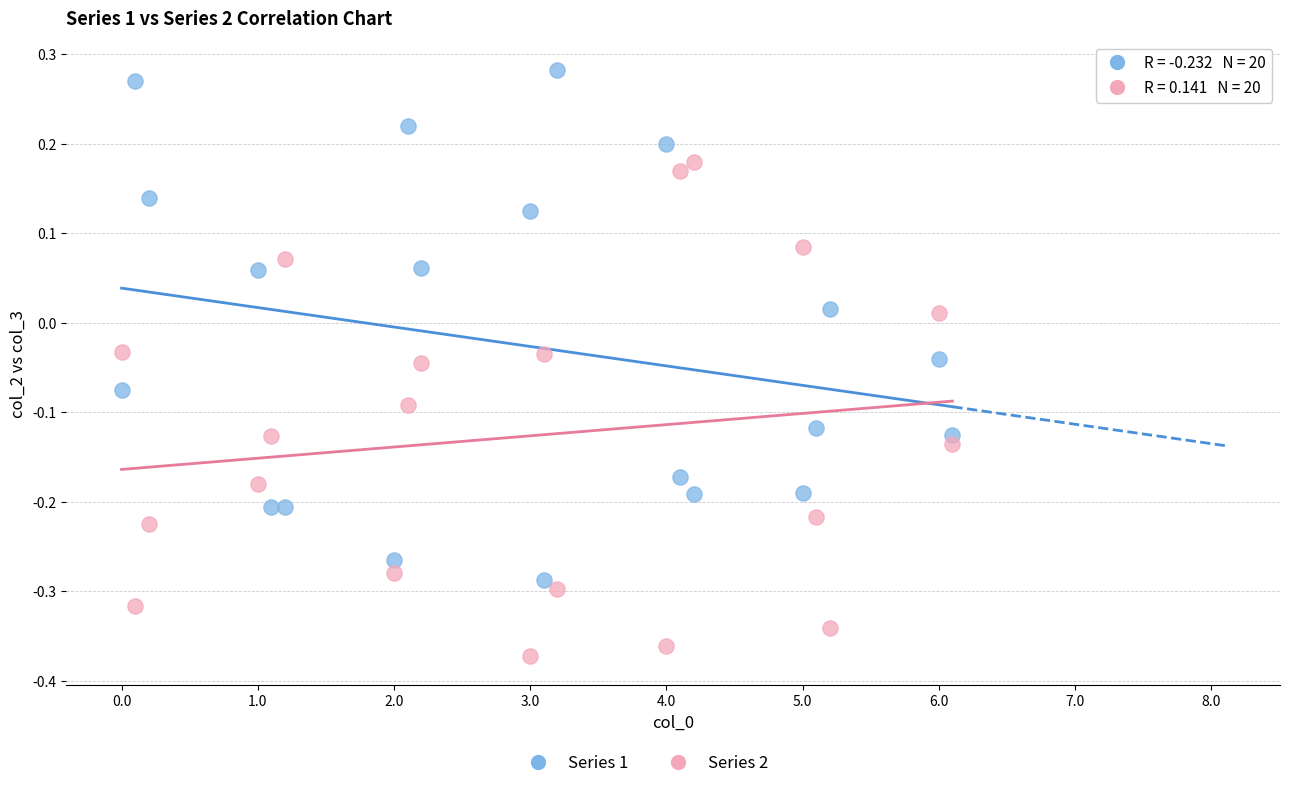

Which series contains the highest Y value?

Series 1